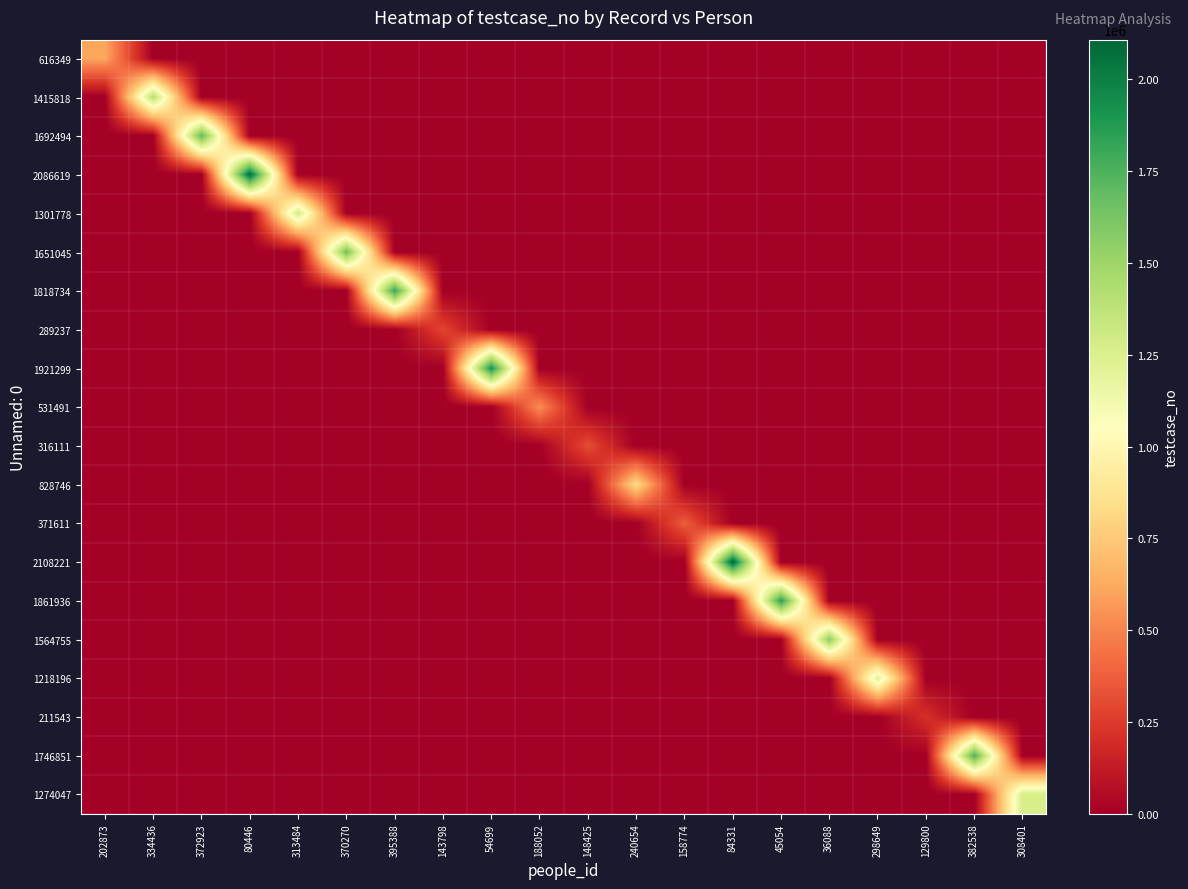

What is the total value across all series at 54699?

1921300